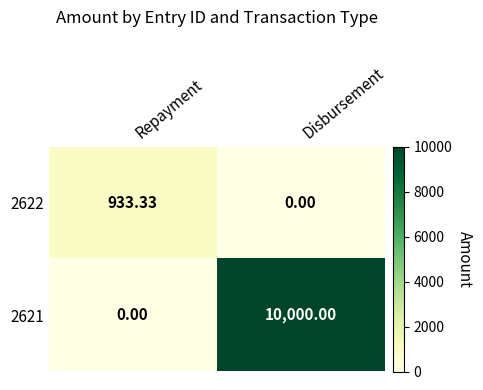

Where is 2622 nearest to the value 466?

Disbursement